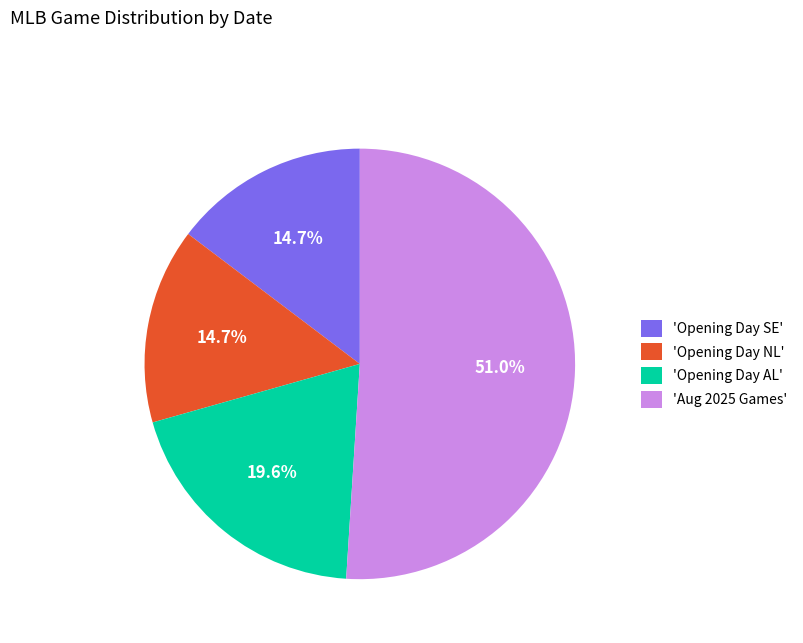

Between 'Aug 2025 Games' and 'Opening Day SE', which is larger?

'Aug 2025 Games'